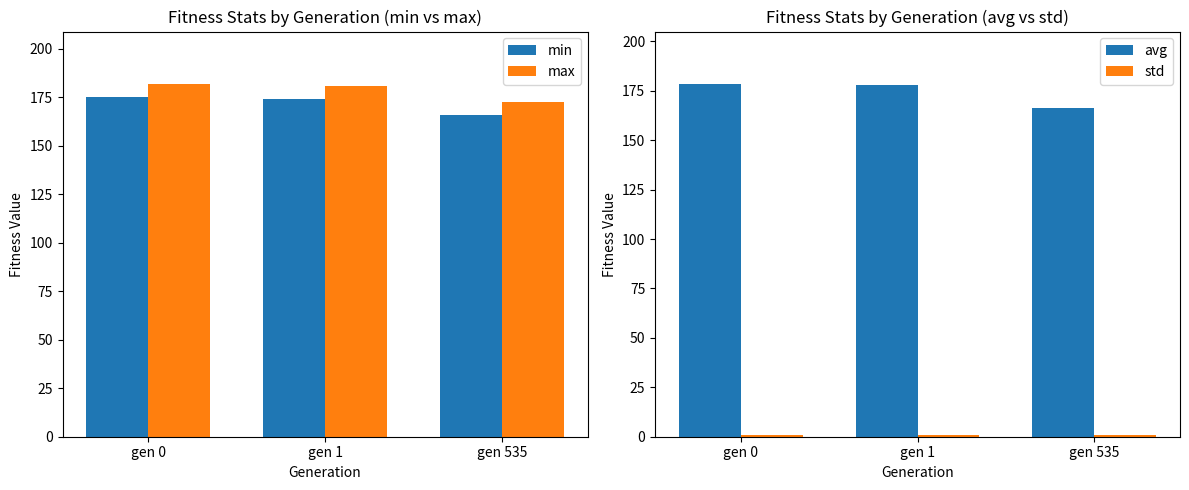

List the labels in order of std value, smallest first.

gen 535, gen 1, gen 0